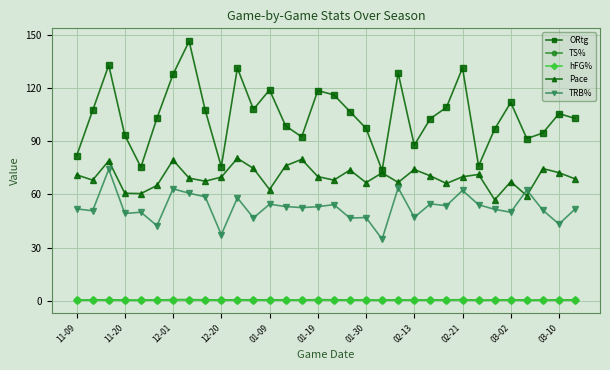

True or false: TRB% and hFG% intersect in this chart.

False